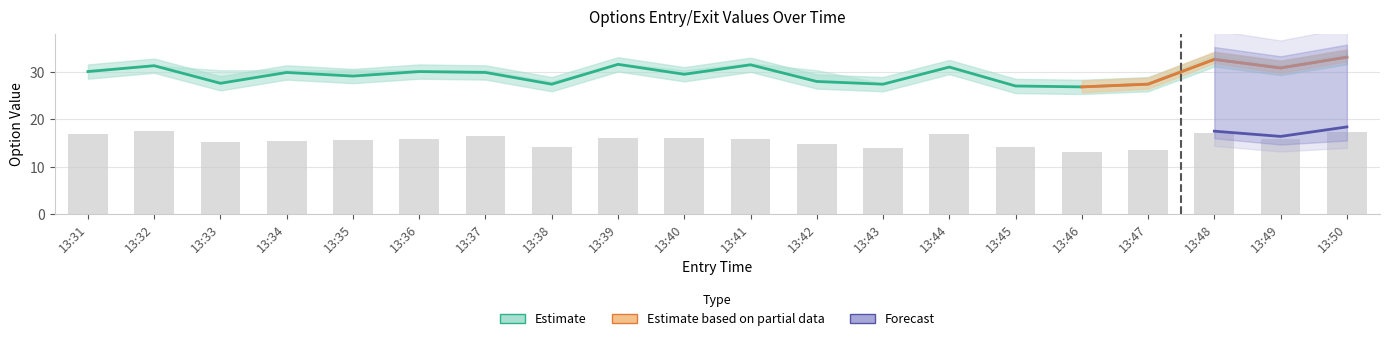

Rank the categories by exit_high value from lowest to highest.

13:45, 13:46, 13:43, 13:47, 13:38, 13:33, 13:34, 13:35, 13:36, 13:37, 13:40, 13:42, 13:31, 13:44, 13:32, 13:49, 13:39, 13:41, 13:48, 13:50